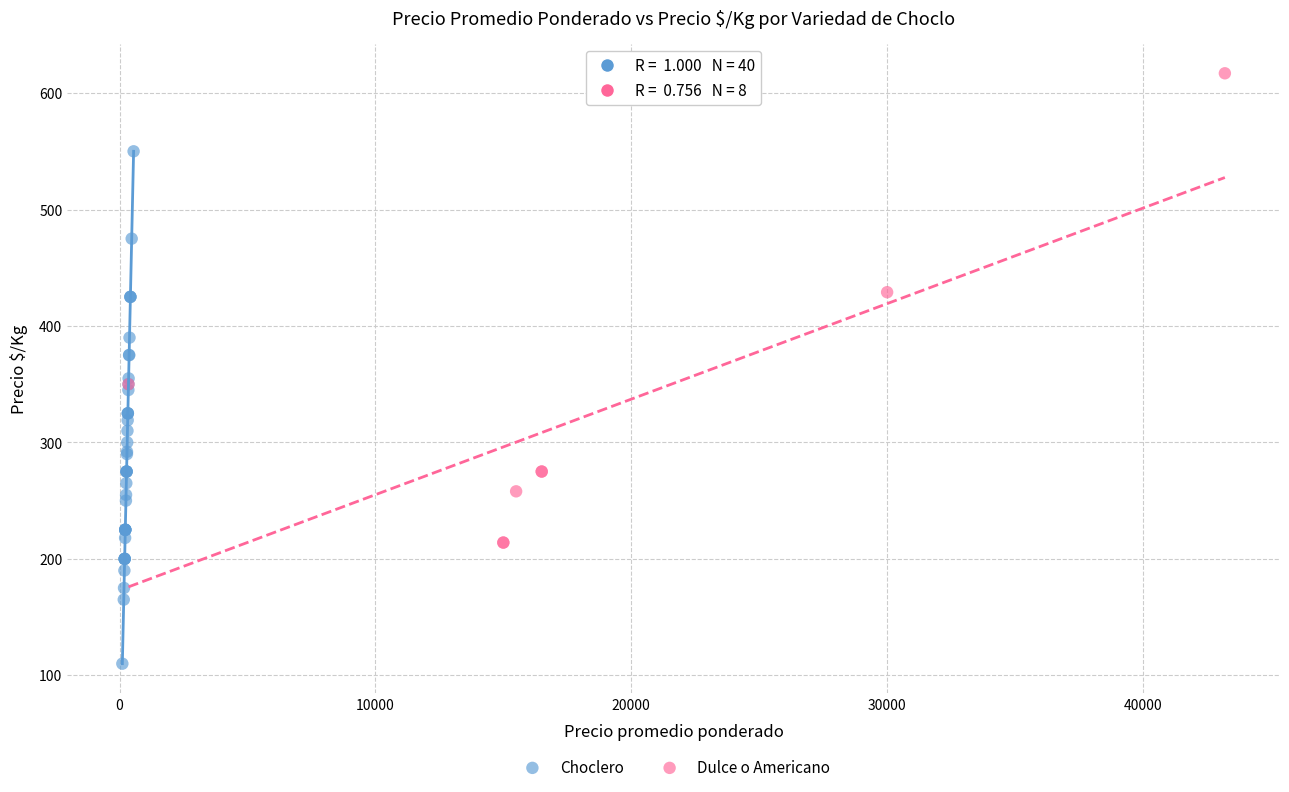

Which series reaches the minimum Y coordinate?

Choclero